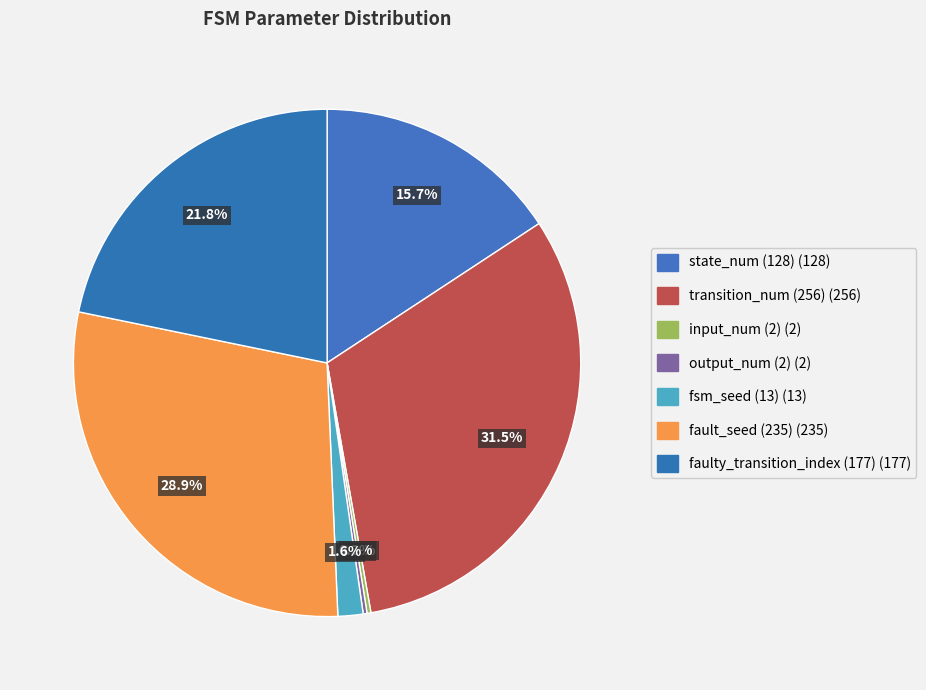

How many segments does this pie chart have?

7